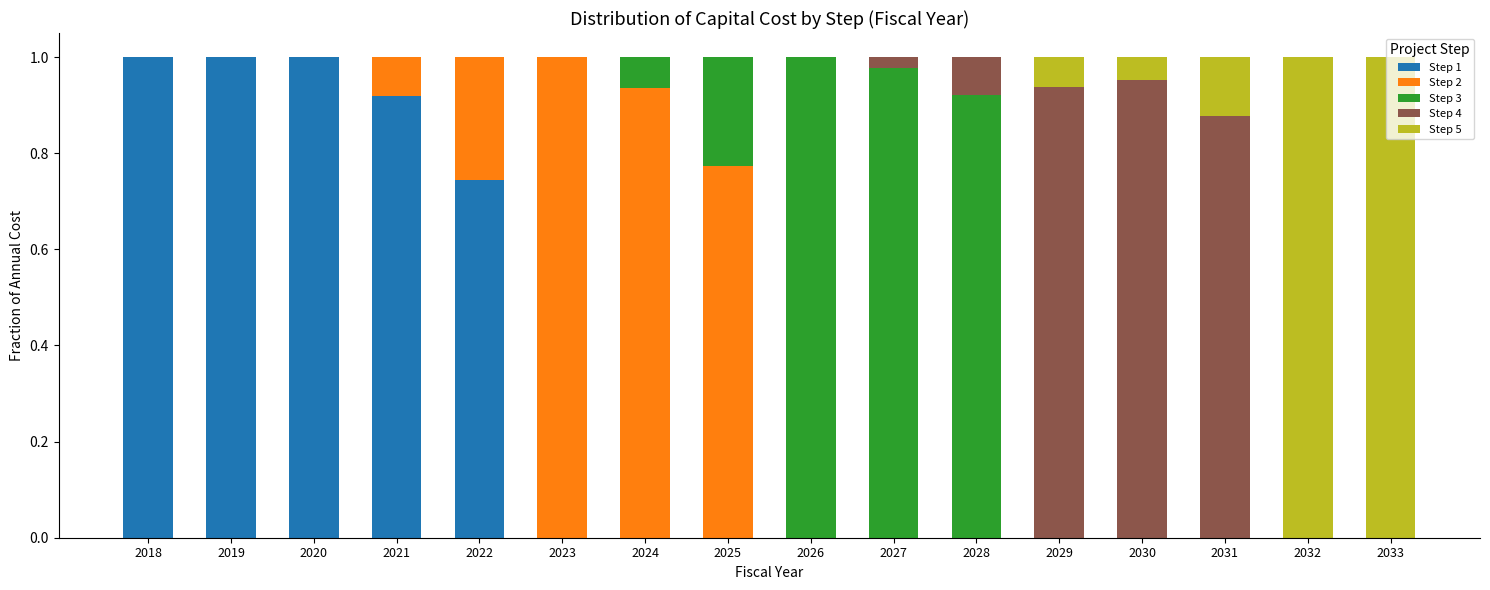

Is it true that Step 1 equals -0.4 at 2026?

False